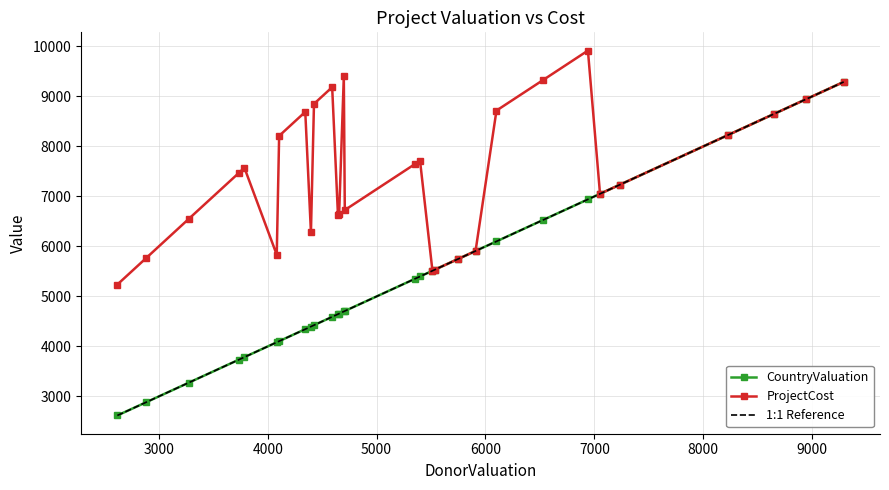

The value of CountryValuation at HCProject22 is 1364. True or false?

False